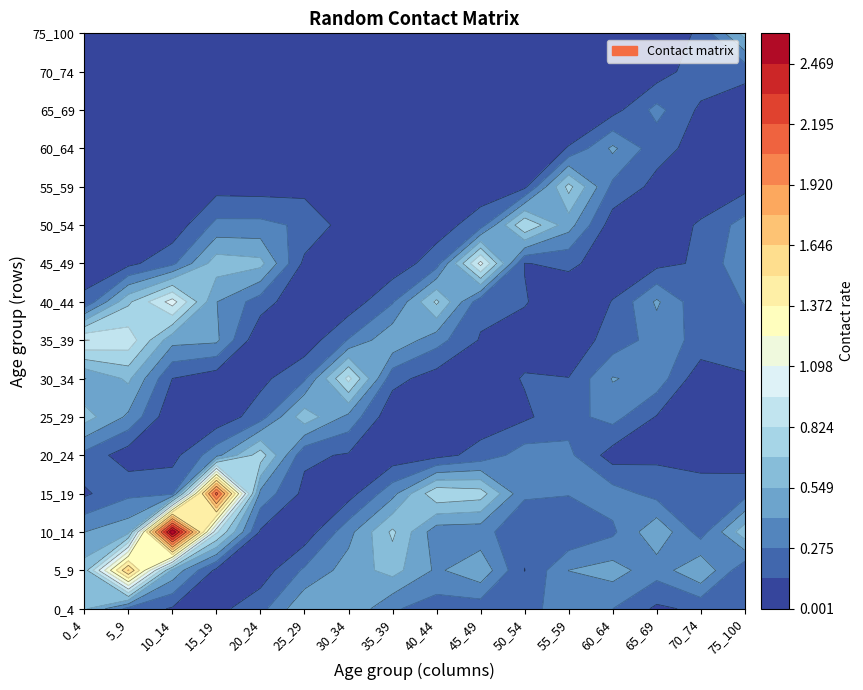

Reading left to right, transcribe all the data shown in this chart.

0_4: 0.6	0.2	0.1	0.1	0.2	0.5	0.5	0.3	0.2	0.2	0.2	0.3	0.3	0.1	0.2	0.2
5_9: 0.6	1.7	0.5	0.1	0.1	0.3	0.5	0.6	0.4	0.5	0.1	0.4	0.5	0.3	0.5	0.2
10_14: 0.4	0.5	2.6	0.9	0.1	0.1	0.4	0.7	0.3	0.3	0.2	0.1	0.2	0.5	0.2	0.6
15_19: 0.1	0.2	0.2	2.1	0.4	0.1	0.1	0.4	0.8	0.8	0.3	0.3	0.3	0.2	0.3	0.2
20_24: 0.2	0.1	0.1	0.4	0.8	0.2	0.1	0.1	0.1	0.2	0.3	0.3	0.1	0.1	0.0	0.1
25_29: 0.6	0.4	0.0	0.0	0.2	0.6	0.4	0.0	0.0	0.1	0.1	0.2	0.3	0.1	0.1	0.1
30_34: 0.4	0.6	0.1	0.1	0.1	0.3	0.9	0.2	0.1	0.1	0.1	0.1	0.4	0.4	0.0	0.1
35_39: 1.0	0.9	0.5	0.4	0.0	0.1	0.3	0.5	0.3	0.1	0.1	0.1	0.2	0.3	0.2	0.2
40_44: 0.2	0.7	1.0	0.4	0.2	0.0	0.1	0.3	0.7	0.2	0.1	0.0	0.1	0.4	0.2	0.3
45_49: 0.1	0.1	0.2	0.6	0.6	0.1	0.0	0.1	0.2	1.0	0.1	0.2	0.1	0.1	0.2	0.4
50_54: 0.1	0.0	0.0	0.3	0.3	0.2	0.1	0.0	0.1	0.2	0.8	0.5	0.1	0.0	0.2	0.3
55_59: 0.0	0.0	0.0	0.1	0.1	0.1	0.1	0.0	0.0	0.1	0.1	0.7	0.2	0.1	0.0	0.1
60_64: 0.0	0.0	0.0	0.0	0.0	0.1	0.1	0.0	0.0	0.0	0.0	0.1	0.4	0.2	0.1	0.0
65_69: 0.0	0.0	0.0	0.0	0.0	0.0	0.0	0.0	0.0	0.0	0.0	0.0	0.1	0.3	0.1	0.1
70_74: 0.0	0.0	0.0	0.0	0.0	0.0	0.0	0.0	0.0	0.0	0.0	0.0	0.0	0.1	0.2	0.2
75_100: 0.0	0.0	0.0	0.0	0.0	0.0	0.0	0.0	0.0	0.0	0.0	0.0	0.0	0.0	0.2	0.6